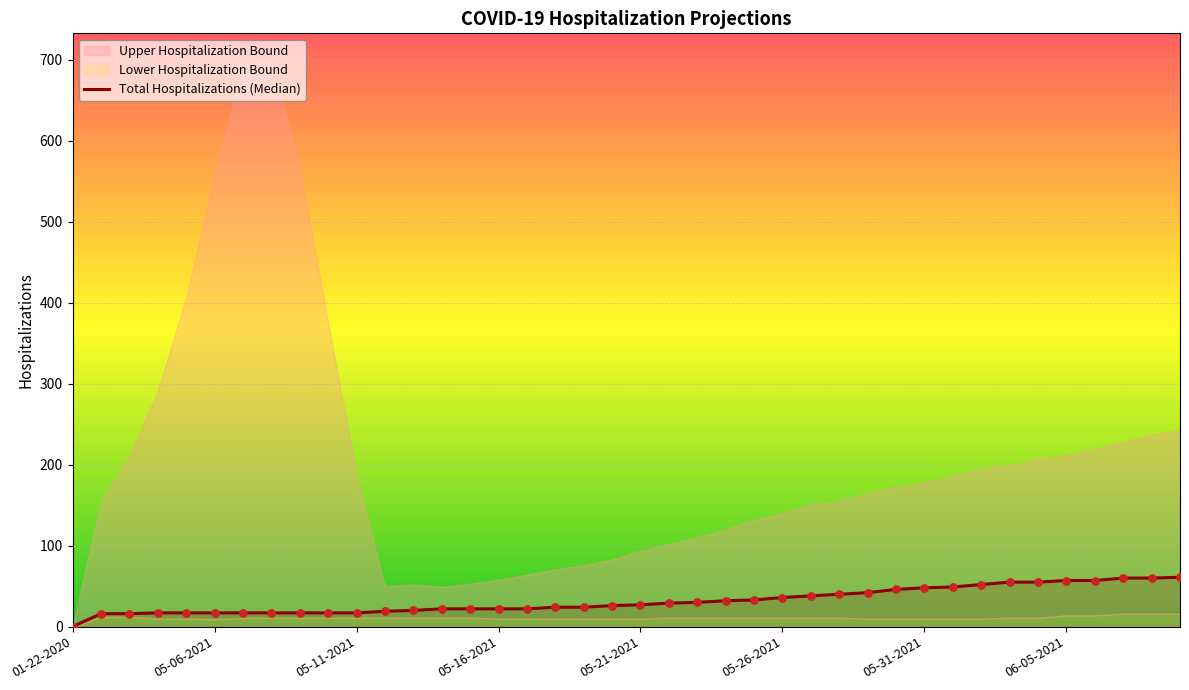

What is the change in value from 34 to 35?

+2